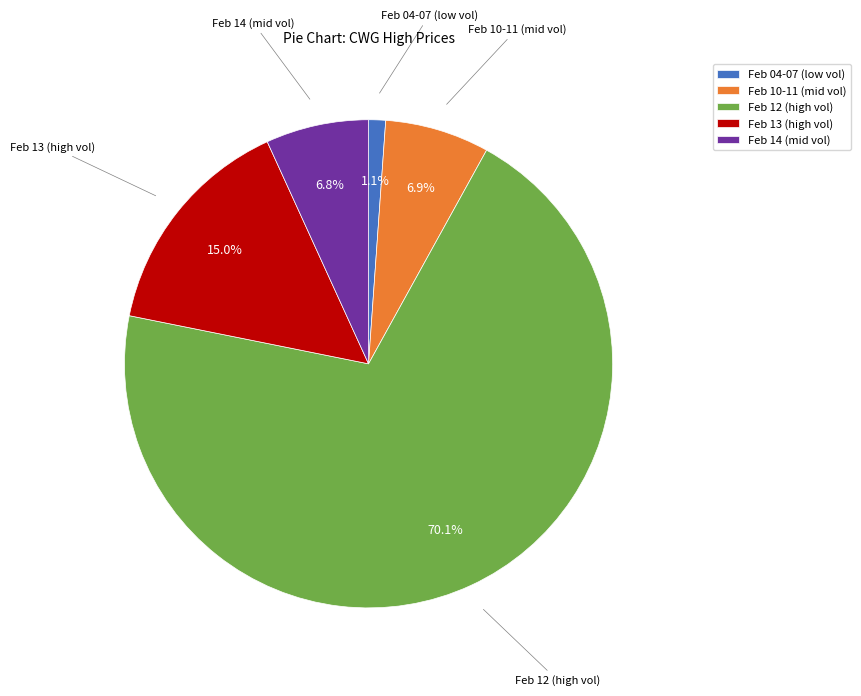

Approximately how many times larger is the value at Feb 12 (high vol) compared to Feb 13 (high vol)?

4.7